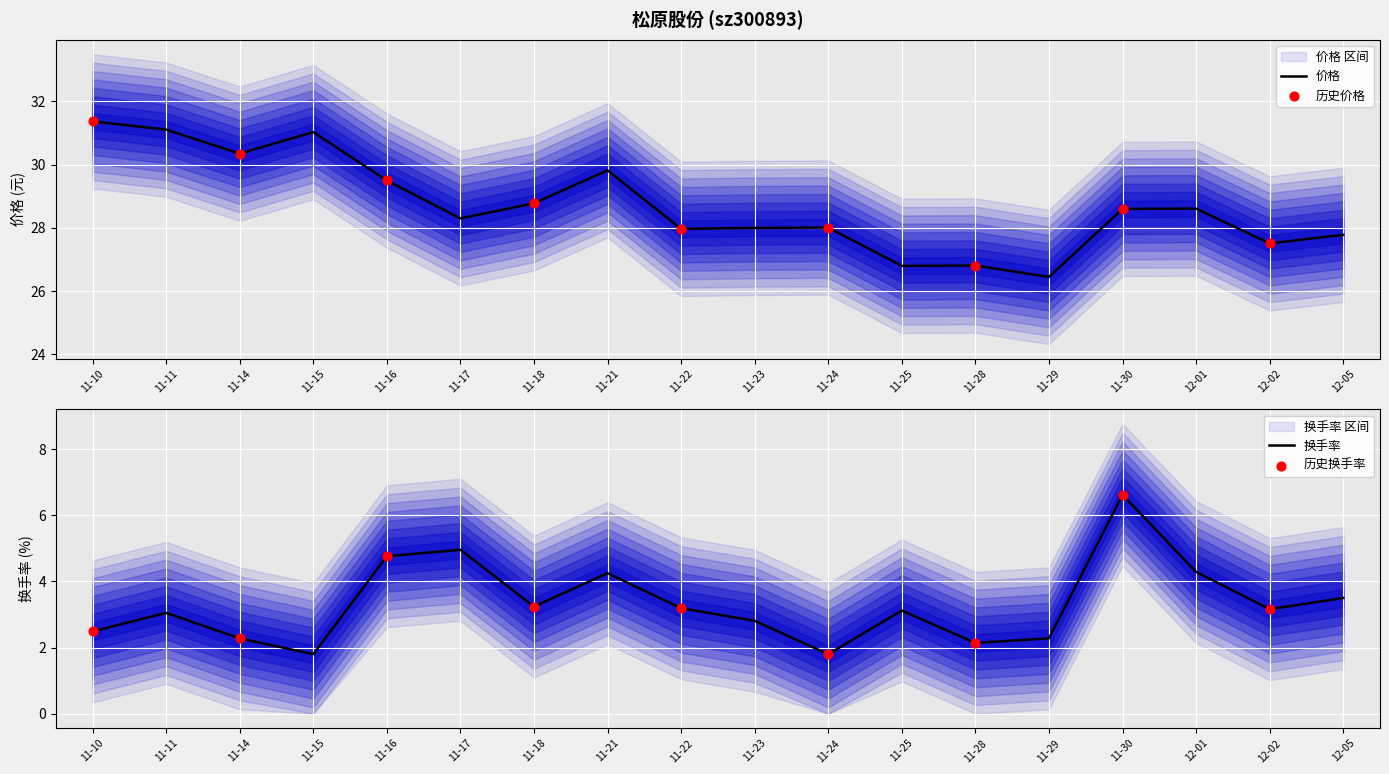

At how many categories does at least one series exceed 4?

18